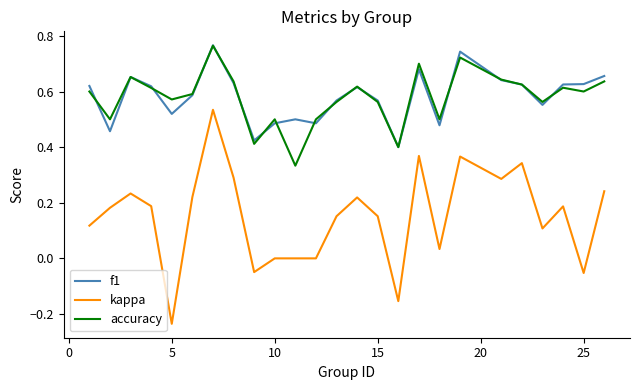

Does the chart have visible grid lines?

No